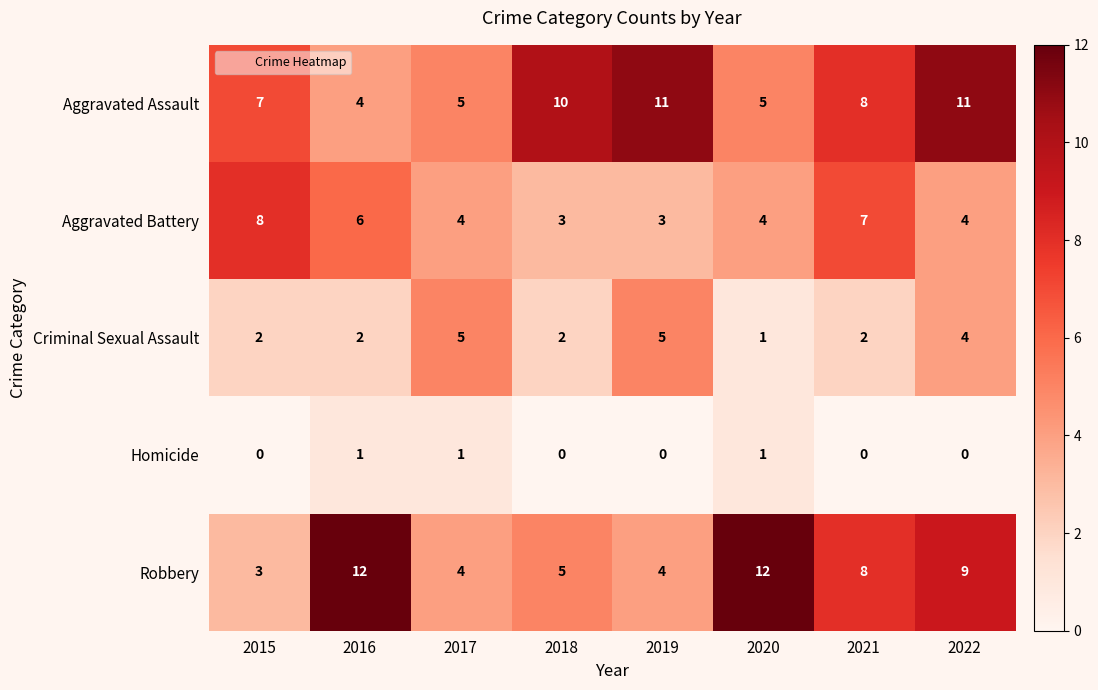

The value of Aggravated Assault at 2015 is 7. True or false?

True